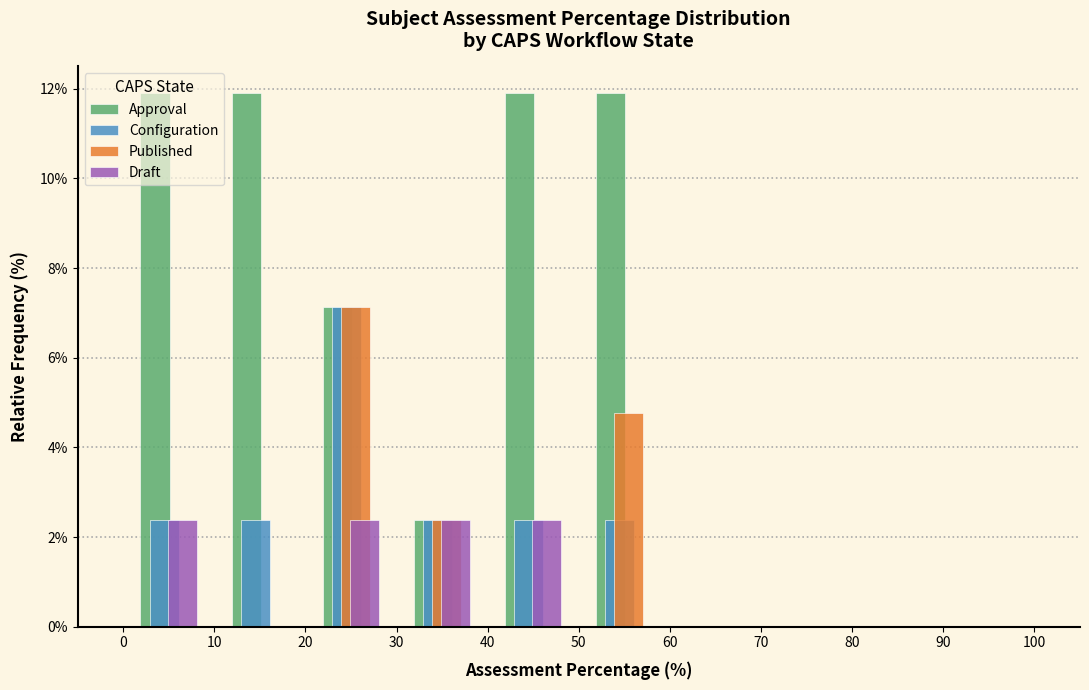

Reading left to right, transcribe this chart: for each range on the x-axis, give the height of each series' bar. The values are not printed on the chart, so give them approximately, as read against the axis.

0 to 10: Approval=12.0	Configuration=2.4	Published=0	Draft=2.4
10 to 20: Approval=12.0	Configuration=2.4	Published=0	Draft=0
20 to 30: Approval=7.2	Configuration=7.2	Published=7.2	Draft=2.4
30 to 40: Approval=2.4	Configuration=2.4	Published=2.4	Draft=2.4
40 to 50: Approval=12.0	Configuration=2.4	Published=0	Draft=2.4
50 to 60: Approval=12.0	Configuration=2.4	Published=4.8	Draft=0
60 to 70: Approval=0	Configuration=0	Published=0	Draft=0
70 to 80: Approval=0	Configuration=0	Published=0	Draft=0
80 to 90: Approval=0	Configuration=0	Published=0	Draft=0
90 to 100: Approval=0	Configuration=0	Published=0	Draft=0